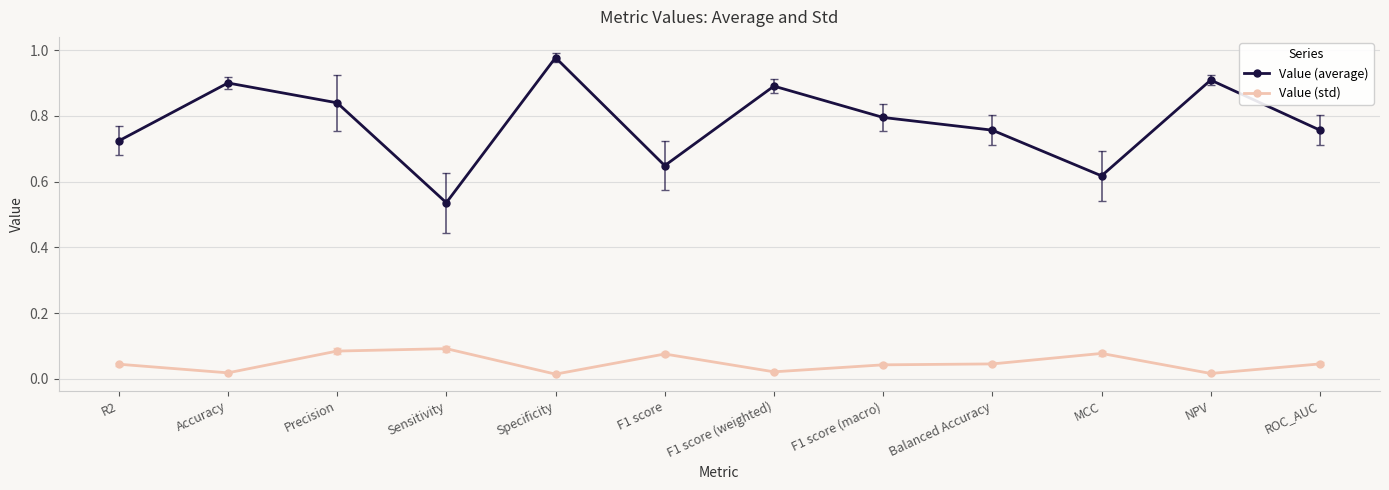

True or false: Value (average) and Value (std) cross at least once.

False